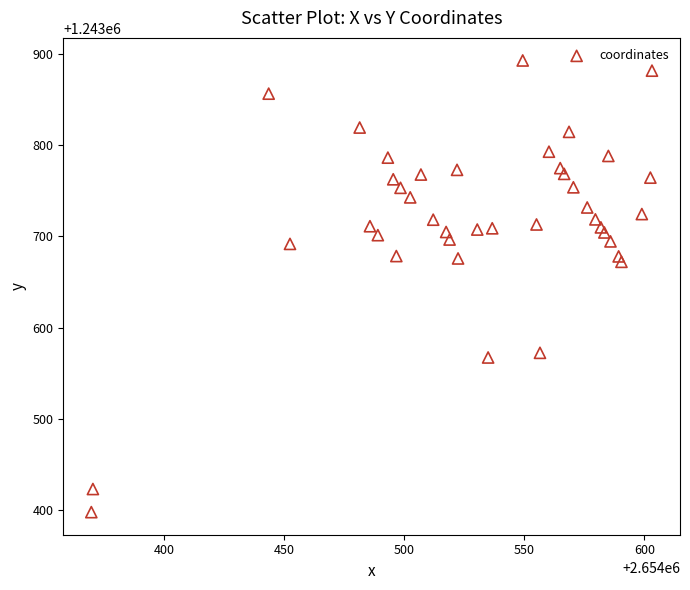

What is the range of X values (max minus min)?

233.4